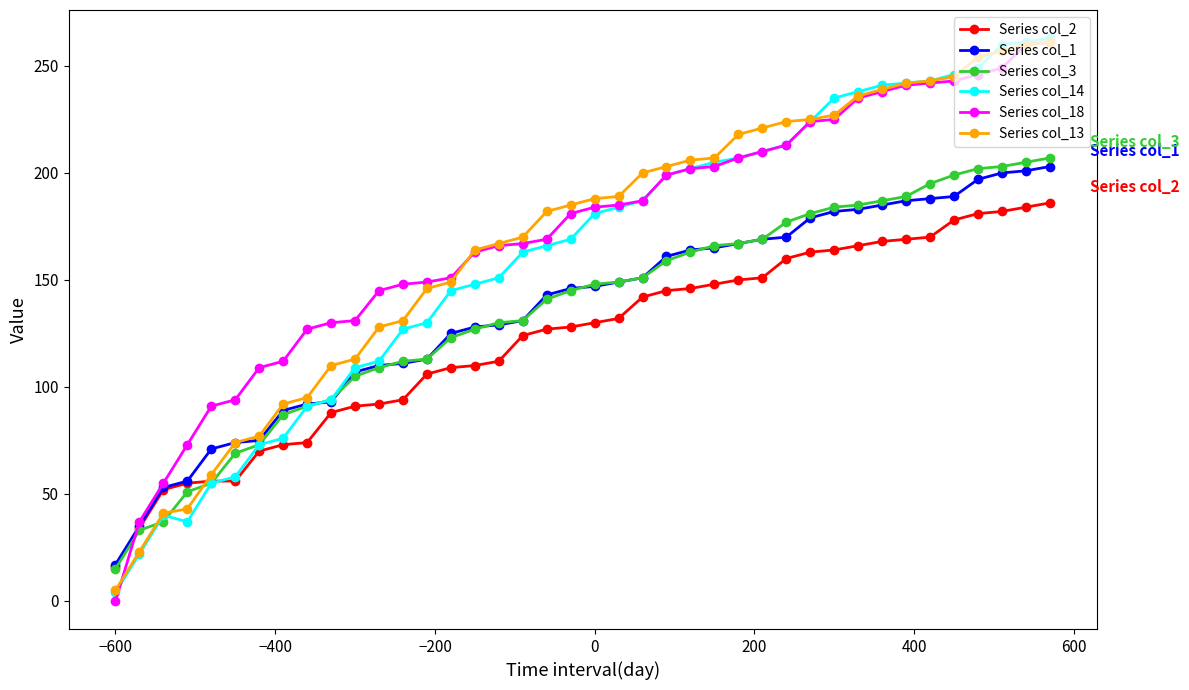

Which category has the lowest value in the Series col_2 series?

−600